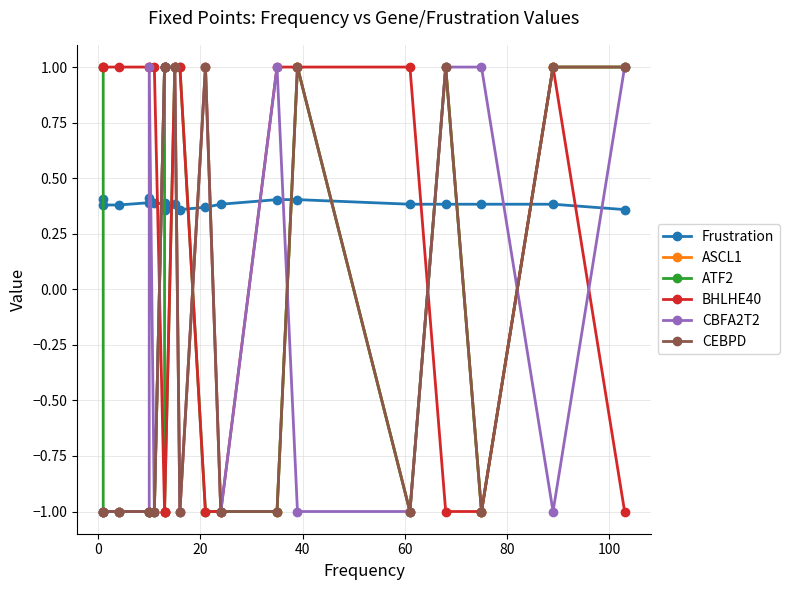

At how many categories does at least one series exceed 0?

20